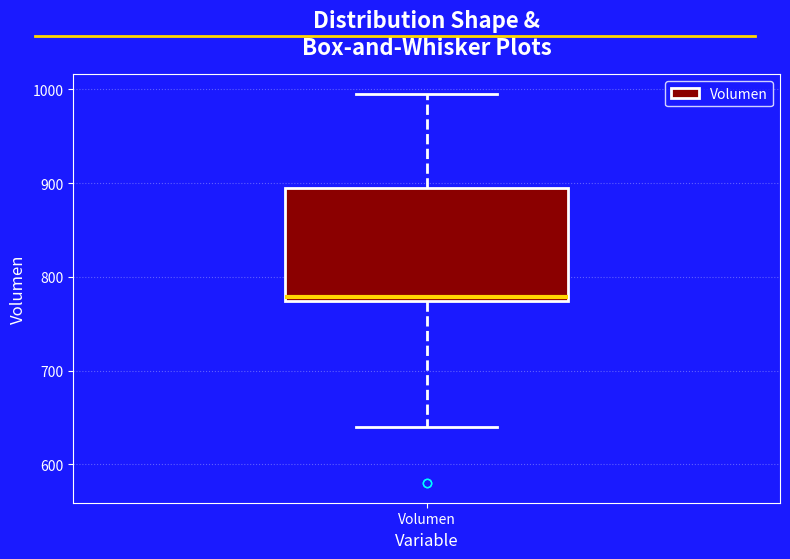

Transcribe this box plot: give where the median line is, the range the box spans, and where the two whiskers end, as read against the y-axis. The values are not printed on the chart, so give them approximately, as read against the axis.

median 780, box 770 to 890, whiskers 640 to 1000